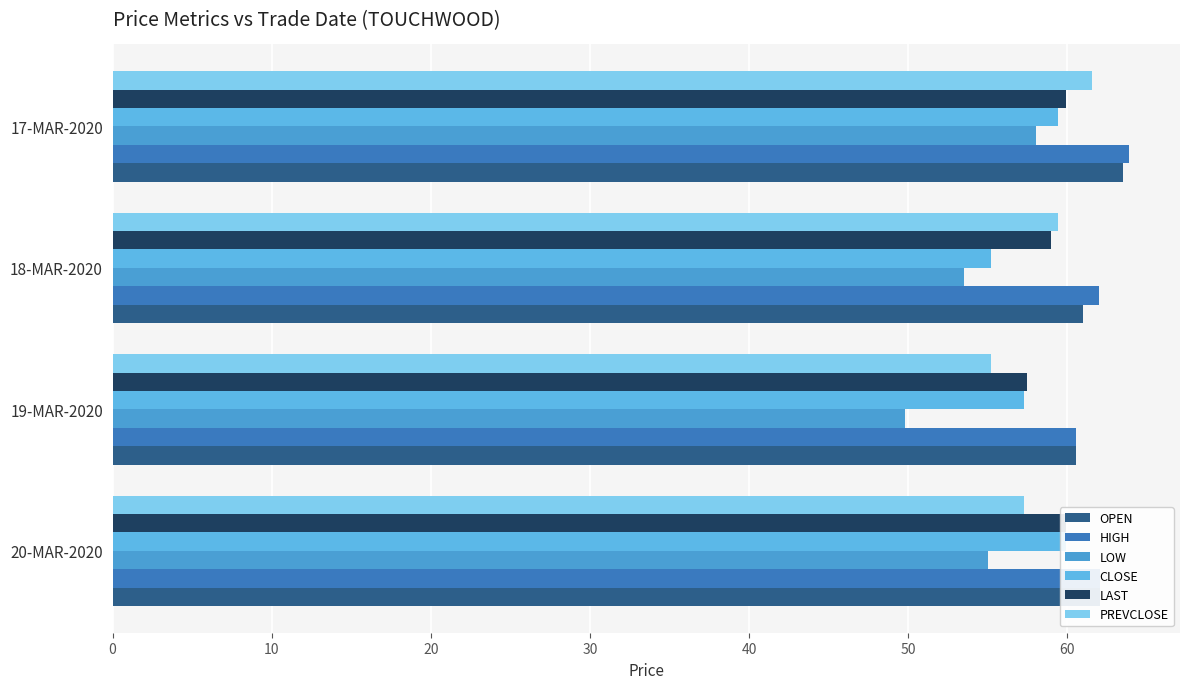

What is the difference between the maximum and minimum values in the OPEN series?

3.0